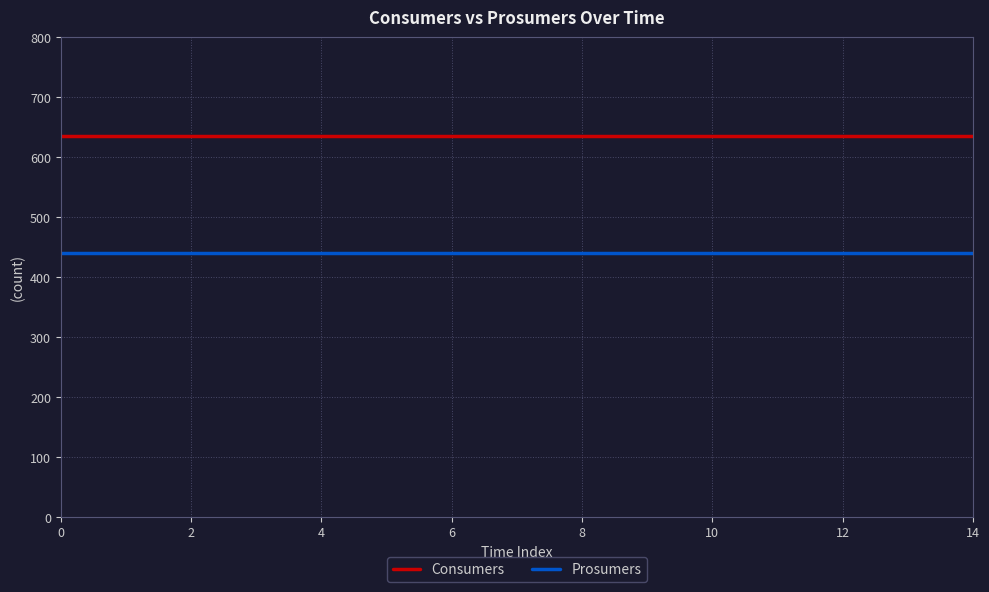

What is the lowest value of the Prosumers series?

440